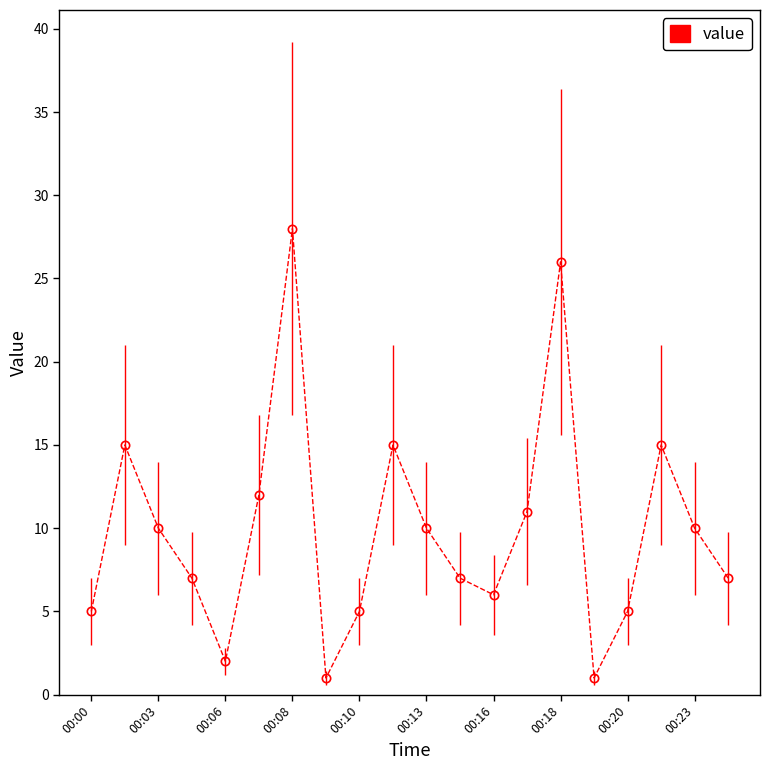

What is the value of the 5th point from the left?

2